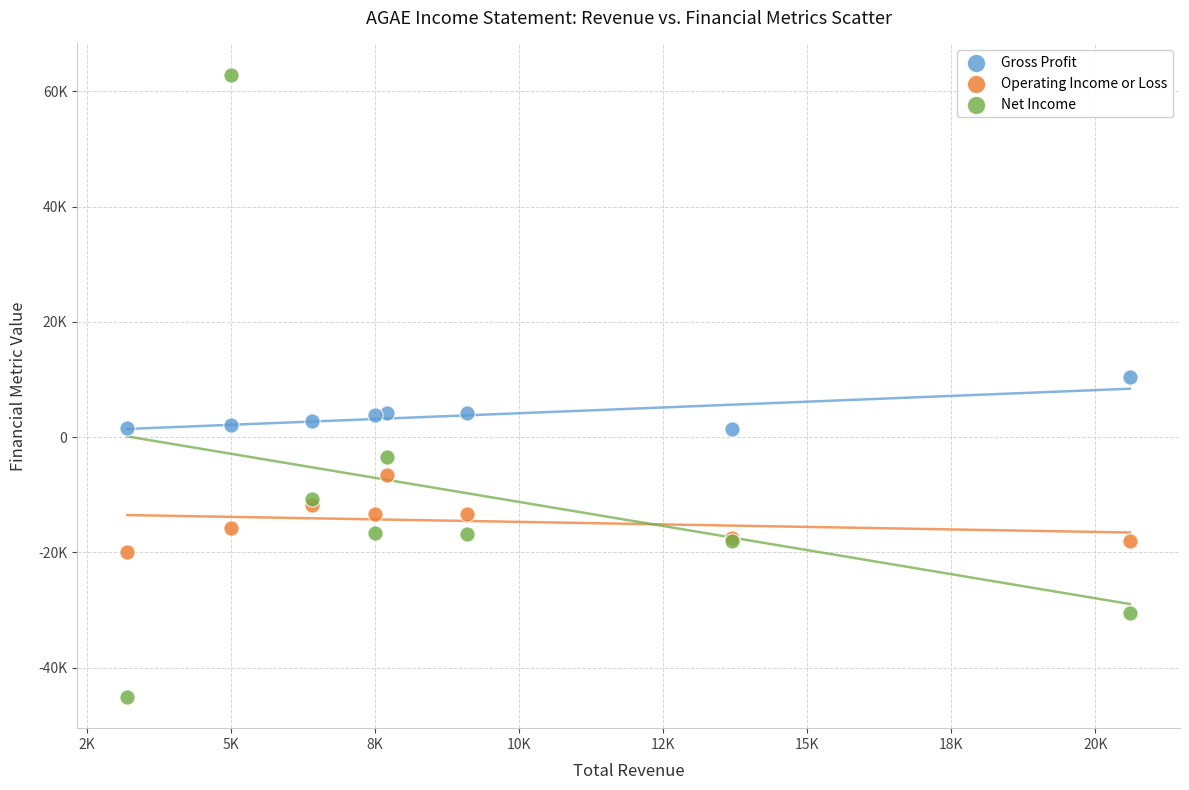

What are all the series names shown in the legend?

Gross Profit, Operating Income or Loss, Net Income